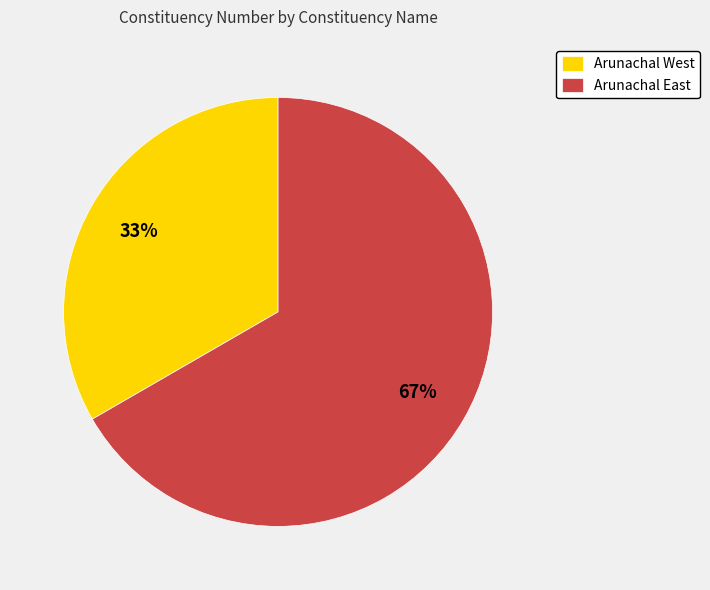

Count the number of slices in the pie.

2